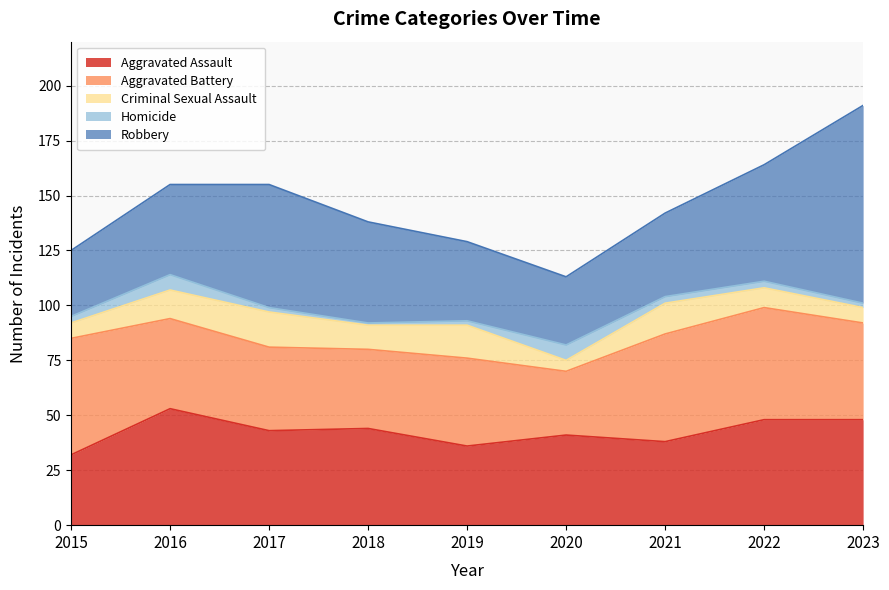

What is the difference between the Homicide values at 2019 and 2020?

5